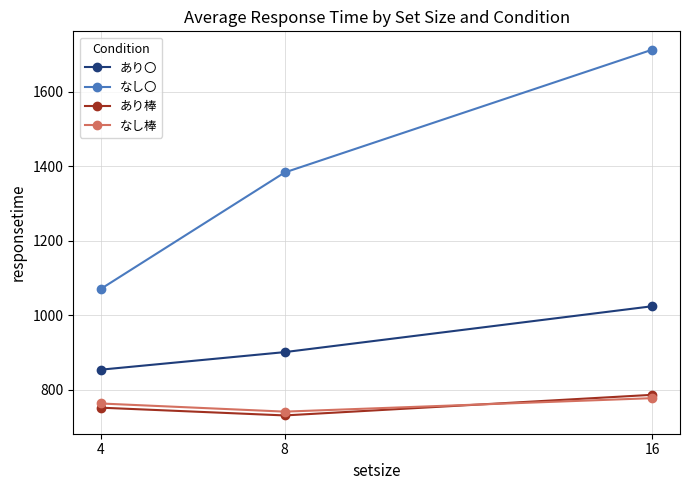

At how many categories does at least one series exceed 831?

3